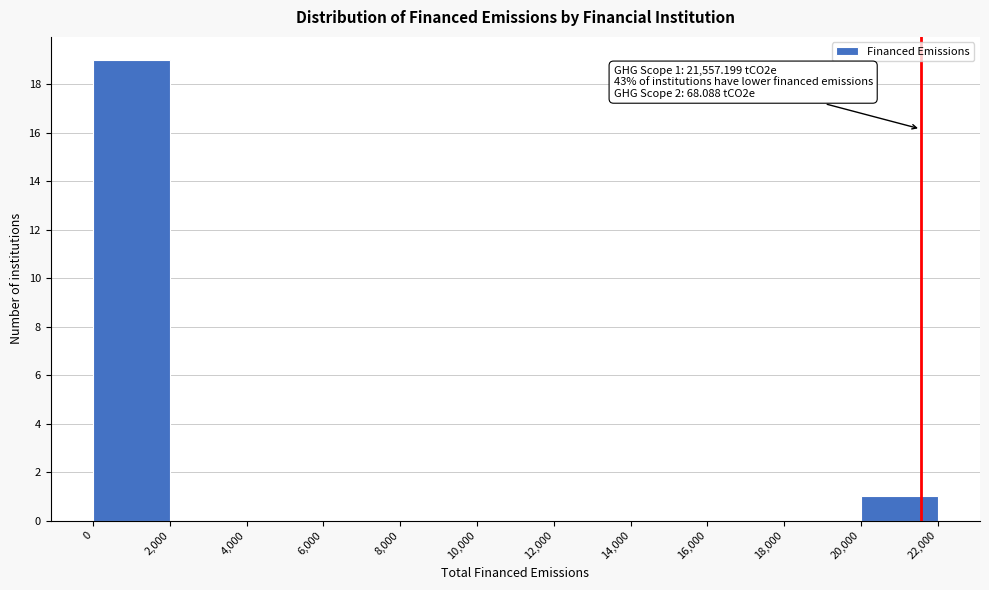

Over which range of the x-axis is the bar tallest?

0 to 2,000